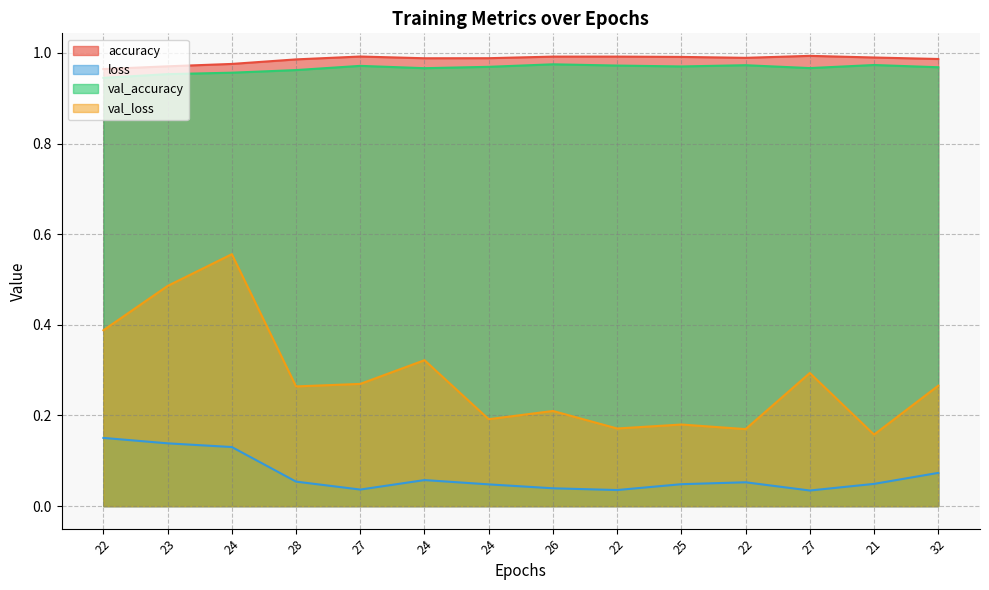

True or false: loss has a value of 0.2 at 23.

False